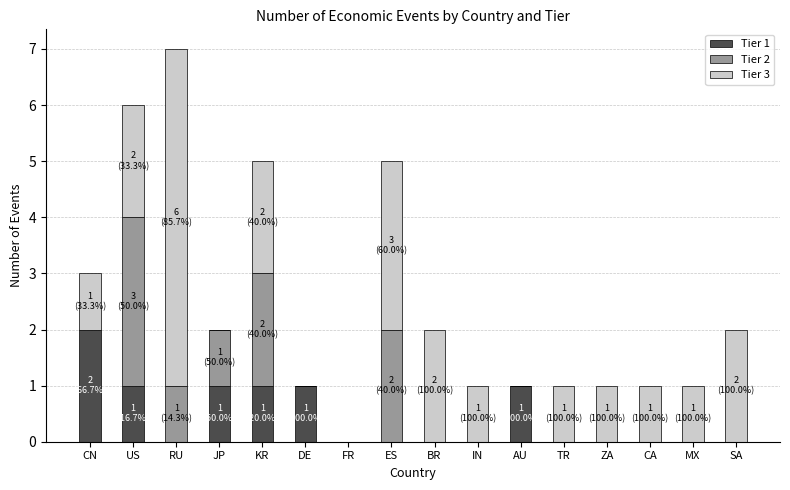

Count the number of categories in the chart.

16